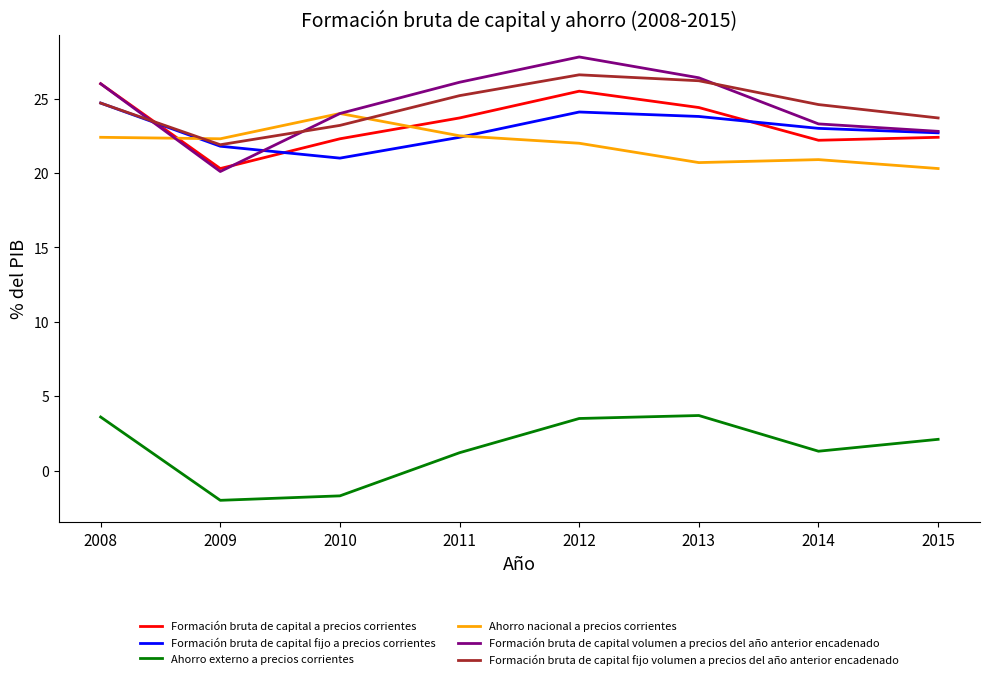

Which category has the lowest value in the Formación bruta de capital fijo a precios corrientes series?

2010